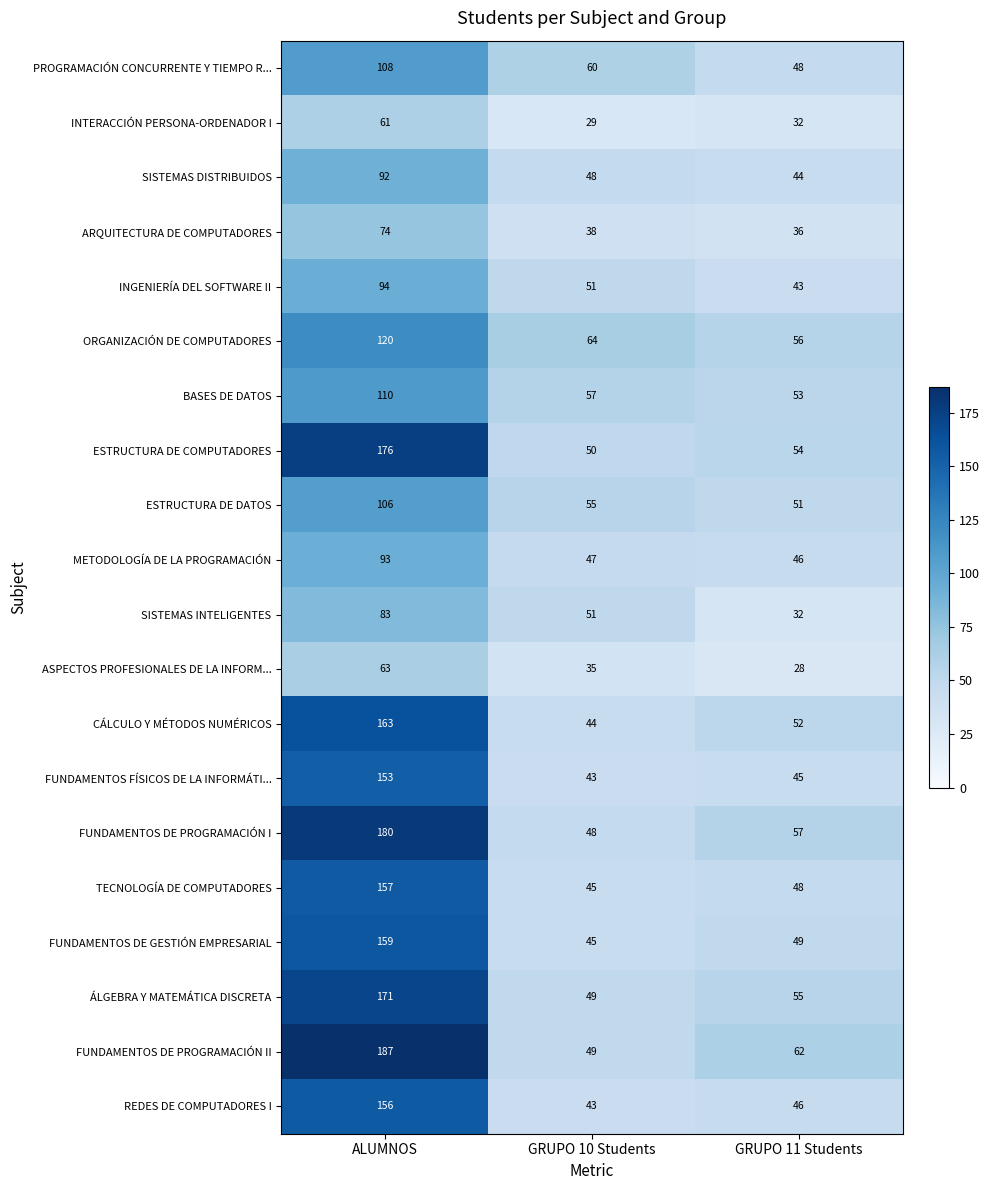

At ALUMNOS, list the series in order from largest to smallest.

FUNDAMENTOS DE PROGRAMACIÓN II, FUNDAMENTOS DE PROGRAMACIÓN I, ESTRUCTURA DE COMPUTADORES, ÁLGEBRA Y MATEMÁTICA DISCRETA, CÁLCULO Y MÉTODOS NUMÉRICOS, FUNDAMENTOS DE GESTIÓN EMPRESARIAL, TECNOLOGÍA DE COMPUTADORES, REDES DE COMPUTADORES I, FUNDAMENTOS FÍSICOS DE LA INFORMÁTI..., ORGANIZACIÓN DE COMPUTADORES, BASES DE DATOS, PROGRAMACIÓN CONCURRENTE Y TIEMPO R..., ESTRUCTURA DE DATOS, INGENIERÍA DEL SOFTWARE II, METODOLOGÍA DE LA PROGRAMACIÓN, SISTEMAS DISTRIBUIDOS, SISTEMAS INTELIGENTES, ARQUITECTURA DE COMPUTADORES, ASPECTOS PROFESIONALES DE LA INFORM..., INTERACCIÓN PERSONA-ORDENADOR I